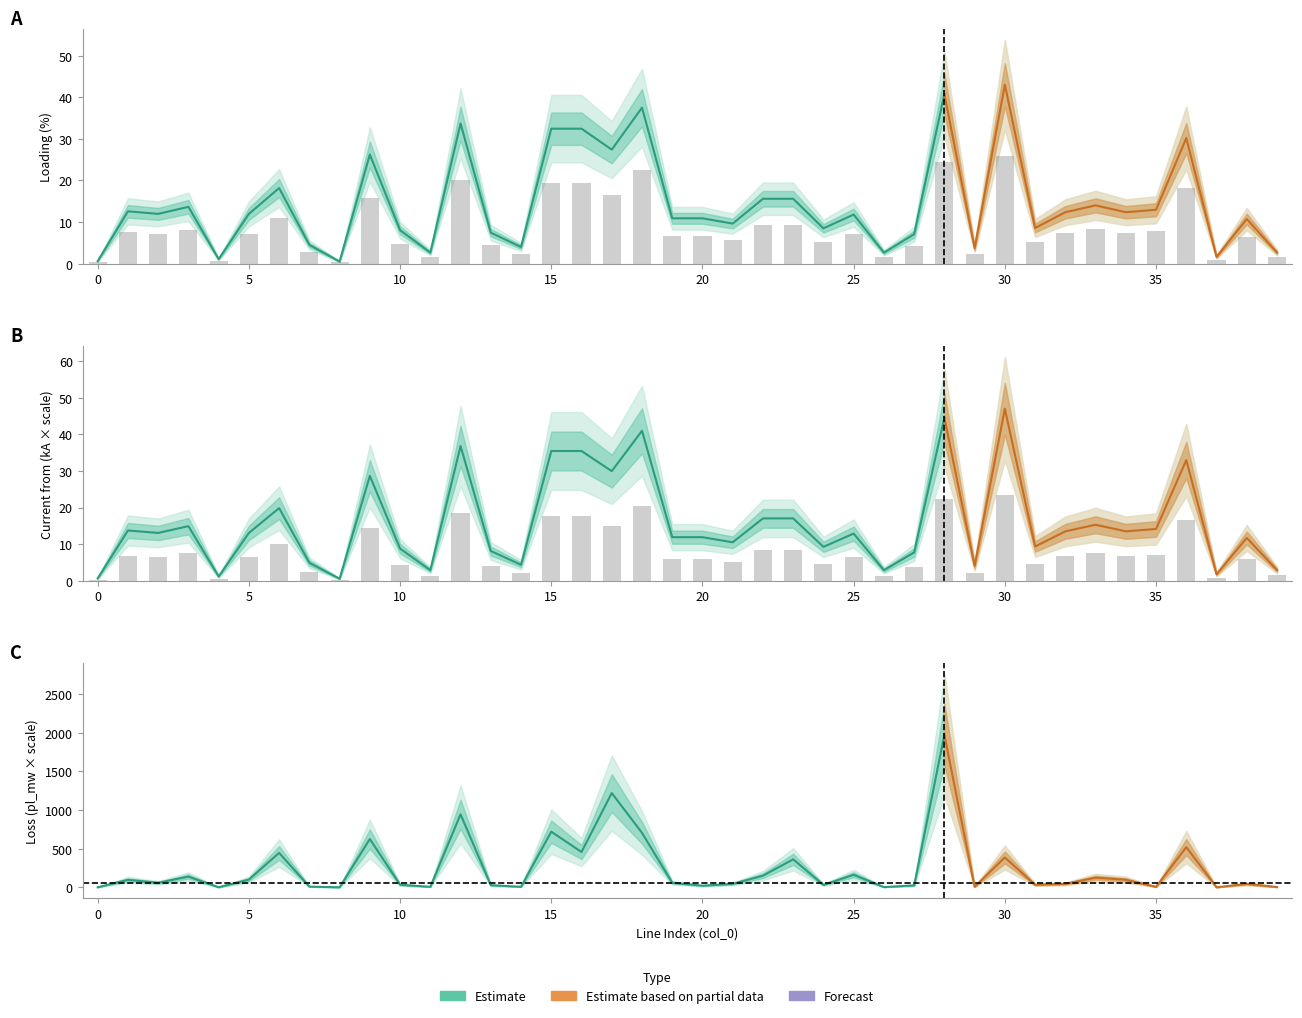

What is the average value of the i_from_ka series?

7.8